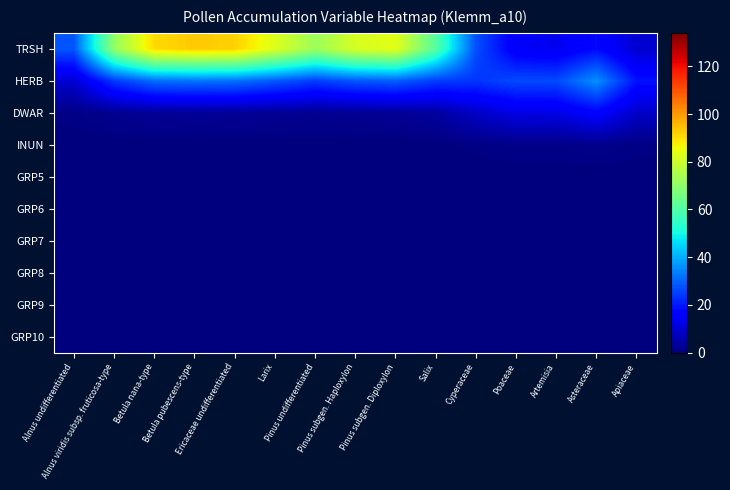

Reading left to right, what are all the values shown in this chart?

TRSH: Alnus undifferentiated=28.2	Alnus viridis subsp. fruticosa-type=70.9	Betula nana-type=90.9	Betula pubescens-type=93.1	Ericaceae undifferentiated=92.1	Larix=82.7	Pinus undifferentiated=72.3	Pinus subgen. Haploxylon=81.7	Pinus subgen. Diploxylon=83.8	Salix=61.0	Cyperaceae=27.2	Poaceae=14.6	Artemisia=13.3	Asteraceae=18.0	Apiaceae=9.5
HERB: Alnus undifferentiated=9.7	Alnus viridis subsp. fruticosa-type=24.4	Betula nana-type=31.3	Betula pubescens-type=32.0	Ericaceae undifferentiated=31.7	Larix=28.5	Pinus undifferentiated=24.9	Pinus subgen. Haploxylon=28.1	Pinus subgen. Diploxylon=29.1	Salix=24.8	Cyperaceae=23.8	Poaceae=26.5	Artemisia=26.6	Asteraceae=35.8	Apiaceae=19.0
DWAR: Alnus undifferentiated=0.9	Alnus viridis subsp. fruticosa-type=2.2	Betula nana-type=2.8	Betula pubescens-type=2.9	Ericaceae undifferentiated=2.8	Larix=2.5	Pinus undifferentiated=2.2	Pinus subgen. Haploxylon=2.5	Pinus subgen. Diploxylon=2.7	Salix=3.9	Cyperaceae=8.5	Poaceae=11.9	Artemisia=12.1	Asteraceae=16.4	Apiaceae=8.7
INUN: Alnus undifferentiated=0.0	Alnus viridis subsp. fruticosa-type=0.0	Betula nana-type=0.1	Betula pubescens-type=0.1	Ericaceae undifferentiated=0.1	Larix=0.1	Pinus undifferentiated=0.0	Pinus subgen. Haploxylon=0.0	Pinus subgen. Diploxylon=0.1	Salix=0.2	Cyperaceae=0.8	Poaceae=1.1	Artemisia=1.2	Asteraceae=1.6	Apiaceae=0.8
GRP5: Alnus undifferentiated=0.0	Alnus viridis subsp. fruticosa-type=0.0	Betula nana-type=0.0	Betula pubescens-type=0.0	Ericaceae undifferentiated=0.0	Larix=0.0	Pinus undifferentiated=0.0	Pinus subgen. Haploxylon=0.0	Pinus subgen. Diploxylon=0.0	Salix=0.0	Cyperaceae=0.0	Poaceae=0.0	Artemisia=0.0	Asteraceae=0.0	Apiaceae=0.0
GRP6: Alnus undifferentiated=0.0	Alnus viridis subsp. fruticosa-type=0.0	Betula nana-type=0.0	Betula pubescens-type=0.0	Ericaceae undifferentiated=0.0	Larix=0.0	Pinus undifferentiated=0.0	Pinus subgen. Haploxylon=0.0	Pinus subgen. Diploxylon=0.0	Salix=0.0	Cyperaceae=0.0	Poaceae=0.0	Artemisia=0.0	Asteraceae=0.0	Apiaceae=0.0
GRP7: Alnus undifferentiated=0.0	Alnus viridis subsp. fruticosa-type=0.0	Betula nana-type=0.0	Betula pubescens-type=0.0	Ericaceae undifferentiated=0.0	Larix=0.0	Pinus undifferentiated=0.0	Pinus subgen. Haploxylon=0.0	Pinus subgen. Diploxylon=0.0	Salix=0.0	Cyperaceae=0.0	Poaceae=0.0	Artemisia=0.0	Asteraceae=0.0	Apiaceae=0.0
GRP8: Alnus undifferentiated=0.0	Alnus viridis subsp. fruticosa-type=0.0	Betula nana-type=0.0	Betula pubescens-type=0.0	Ericaceae undifferentiated=0.0	Larix=0.0	Pinus undifferentiated=0.0	Pinus subgen. Haploxylon=0.0	Pinus subgen. Diploxylon=0.0	Salix=0.0	Cyperaceae=0.0	Poaceae=0.0	Artemisia=0.0	Asteraceae=0.0	Apiaceae=0.0
GRP9: Alnus undifferentiated=0.0	Alnus viridis subsp. fruticosa-type=0.0	Betula nana-type=0.0	Betula pubescens-type=0.0	Ericaceae undifferentiated=0.0	Larix=0.0	Pinus undifferentiated=0.0	Pinus subgen. Haploxylon=0.0	Pinus subgen. Diploxylon=0.0	Salix=0.0	Cyperaceae=0.0	Poaceae=0.0	Artemisia=0.0	Asteraceae=0.0	Apiaceae=0.0
GRP10: Alnus undifferentiated=0.0	Alnus viridis subsp. fruticosa-type=0.0	Betula nana-type=0.0	Betula pubescens-type=0.0	Ericaceae undifferentiated=0.0	Larix=0.0	Pinus undifferentiated=0.0	Pinus subgen. Haploxylon=0.0	Pinus subgen. Diploxylon=0.0	Salix=0.0	Cyperaceae=0.0	Poaceae=0.0	Artemisia=0.0	Asteraceae=0.0	Apiaceae=0.0